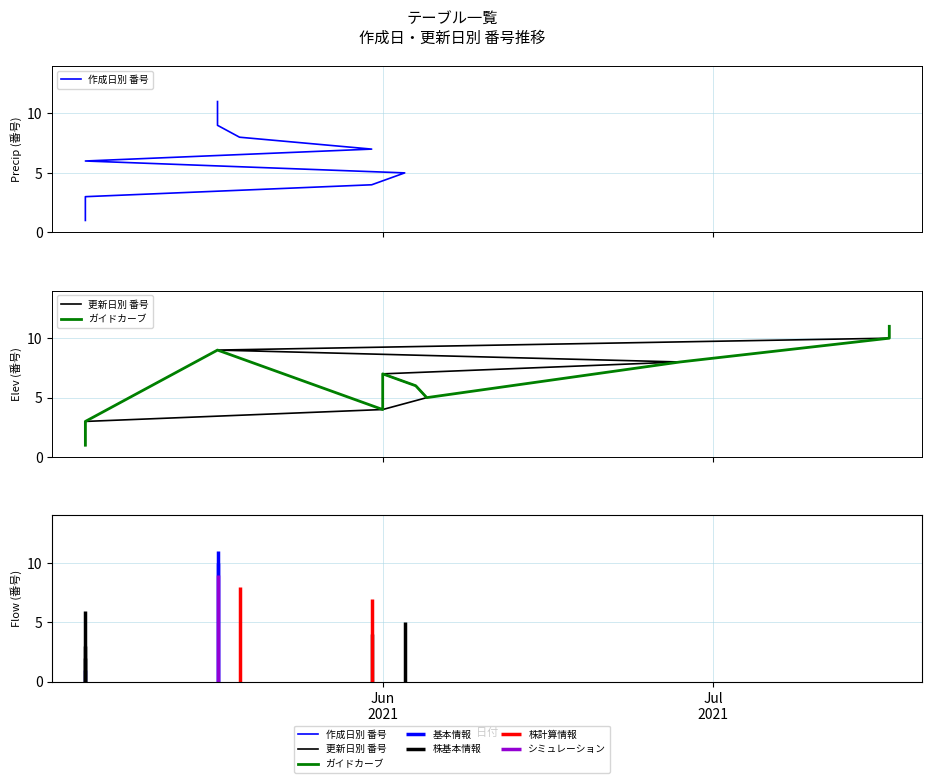

Is the value of 更新日別 番号 at 9 greater than the value of 作成日別 番号 at 8?

Yes